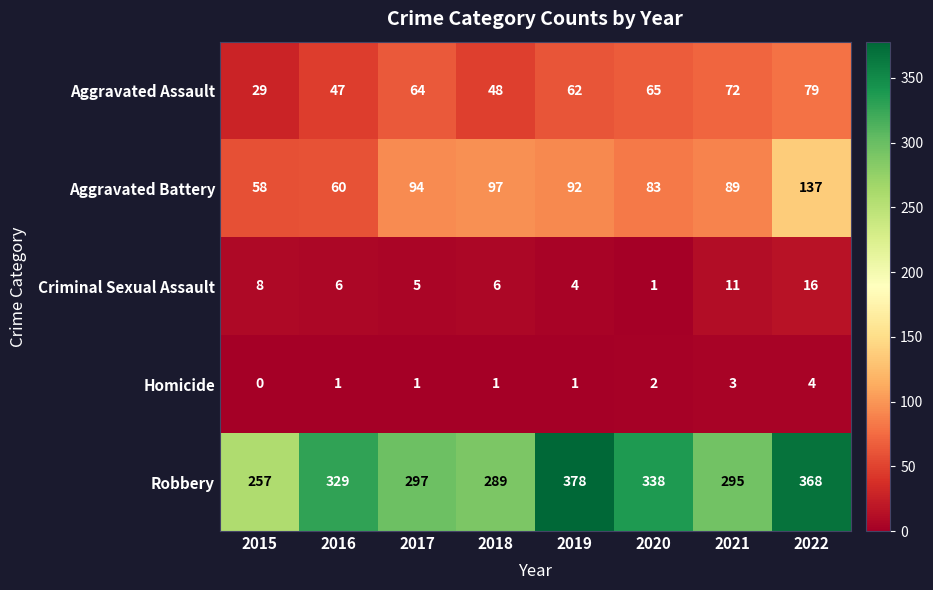

What is the sum of all Criminal Sexual Assault values?

57